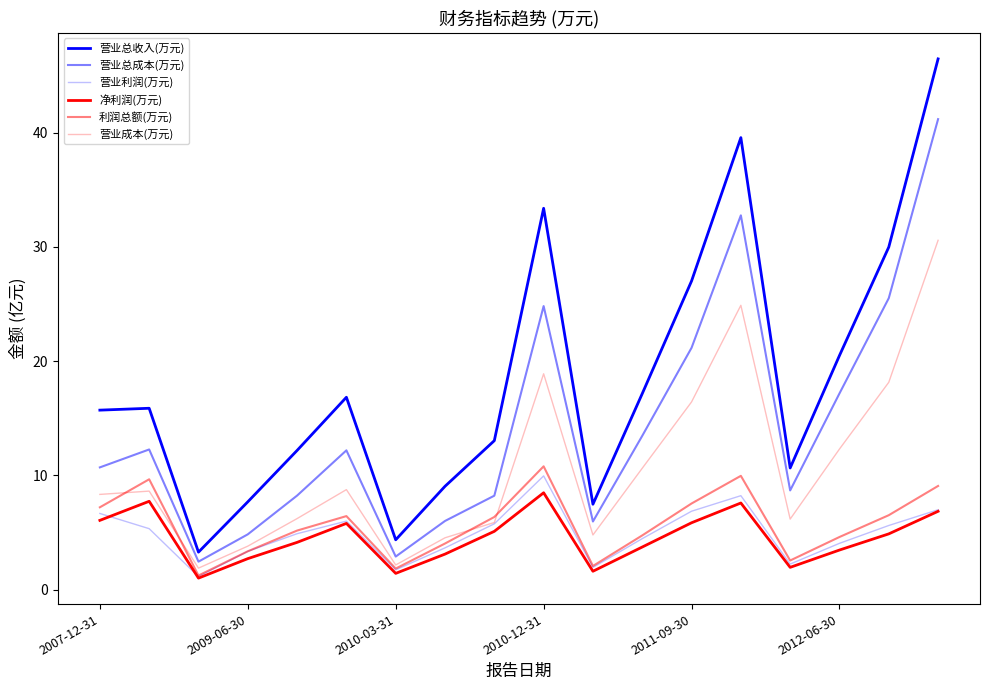

What is the average value of the 营业利润(万元) series?

4.9